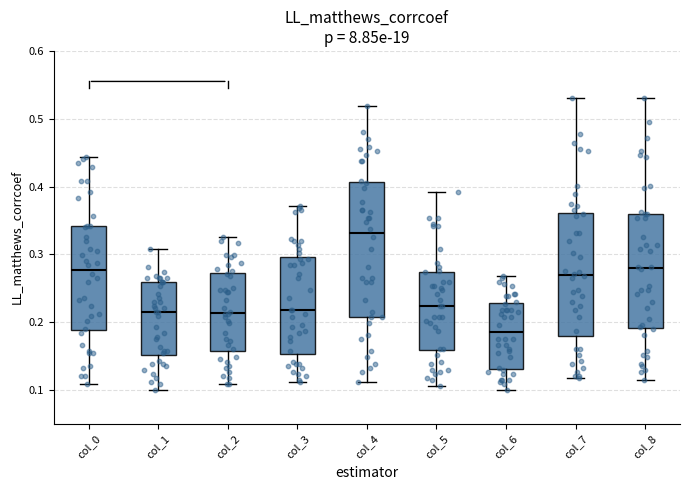

Comparing the boxes themselves (not the whiskers), which one is the tallest?

col_4